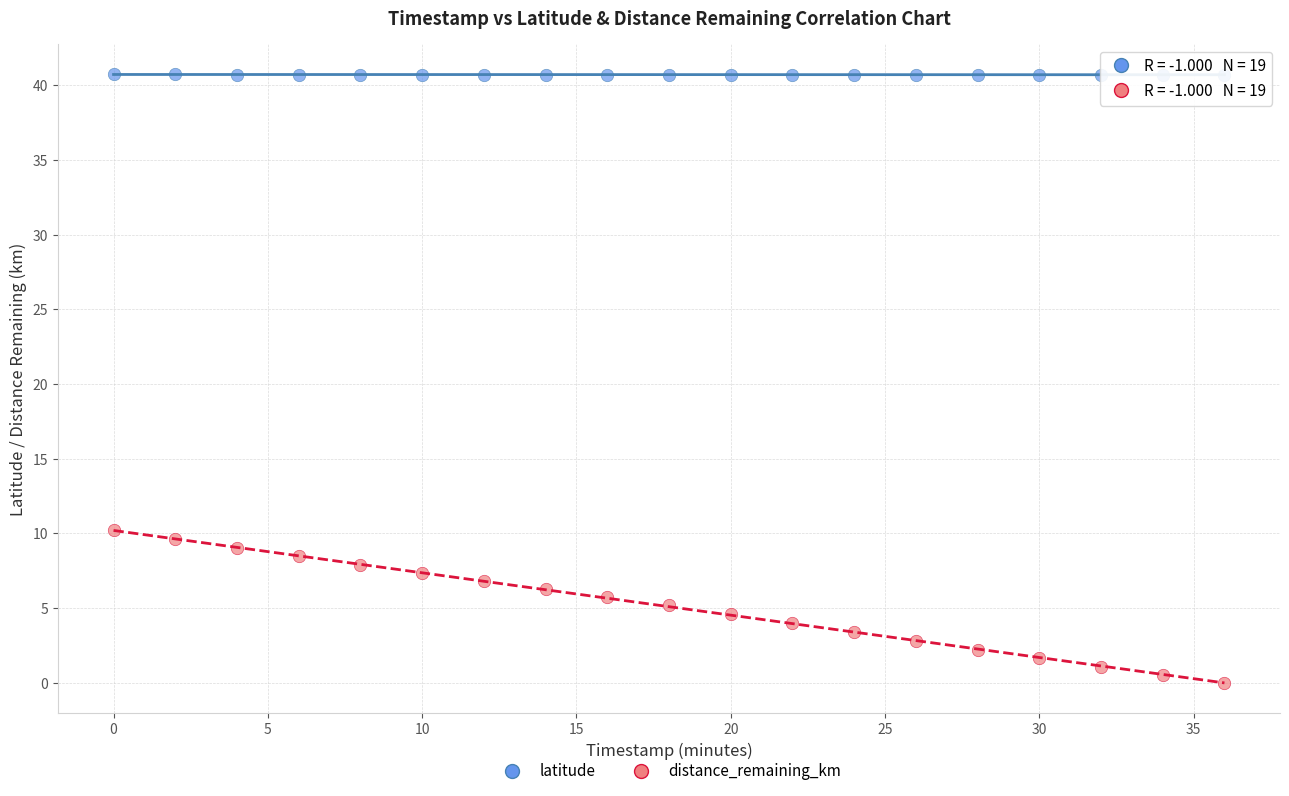

Which series reaches the maximum Y coordinate?

latitude